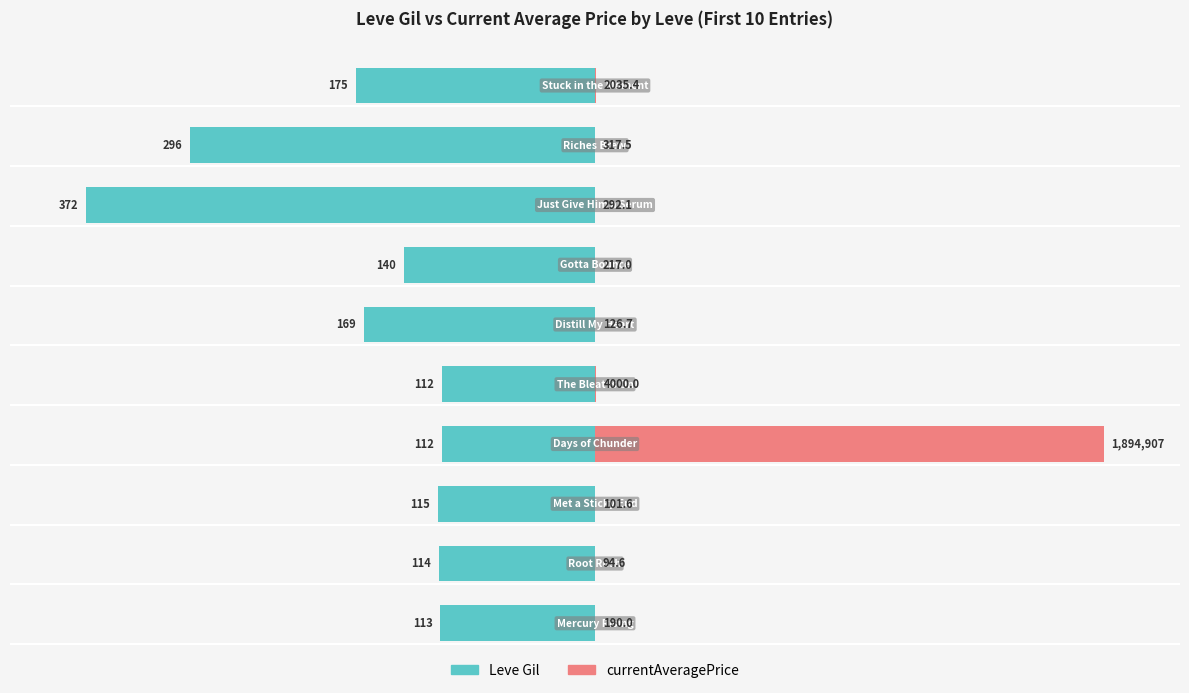

Rank the series by their average value, from highest to lowest.

currentAveragePrice, Leve Gil